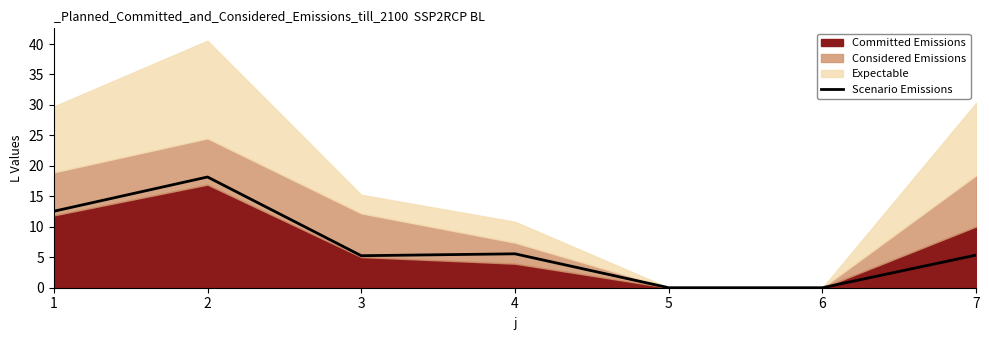

How many interior local valleys (lower than both neighbors) does the data have?

1